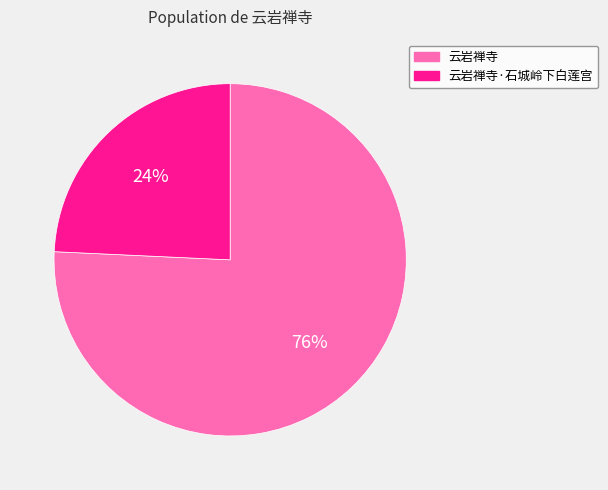

To the nearest percent, what portion does 云岩禅寺·石城岭下白莲宫 represent?

24%